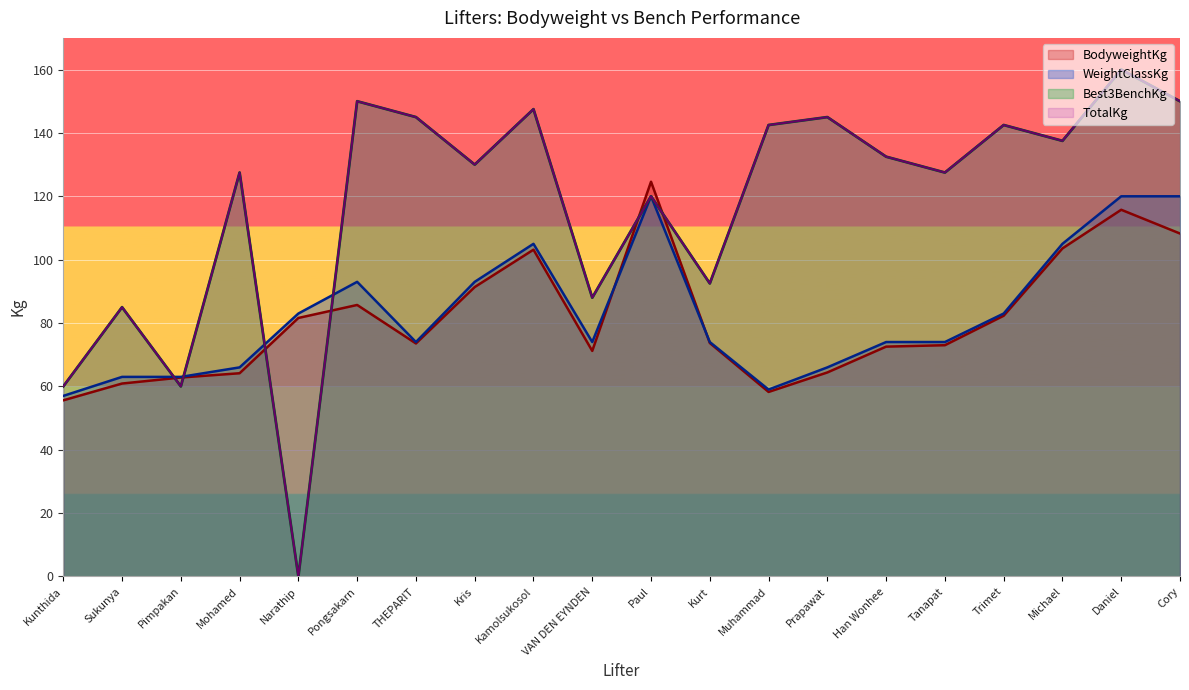

Which series has the widest spread of values?

Best3BenchKg